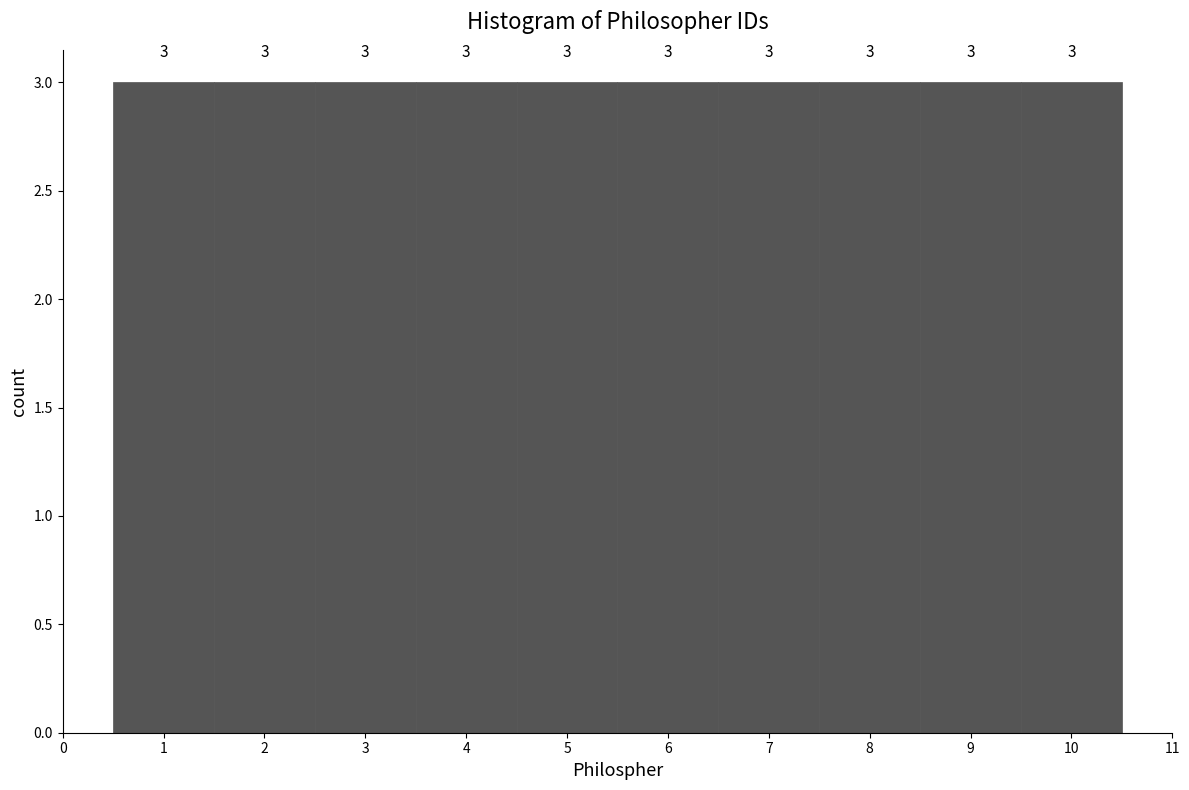

Reading left to right, list every bar in this chart as the range it spans on the x-axis followed by its height.

0.5 to 1.5: 3
1.5 to 2.5: 3
2.5 to 3.5: 3
3.5 to 4.5: 3
4.5 to 5.5: 3
5.5 to 6.5: 3
6.5 to 7.5: 3
7.5 to 8.5: 3
8.5 to 9.5: 3
9.5 to 10.5: 3